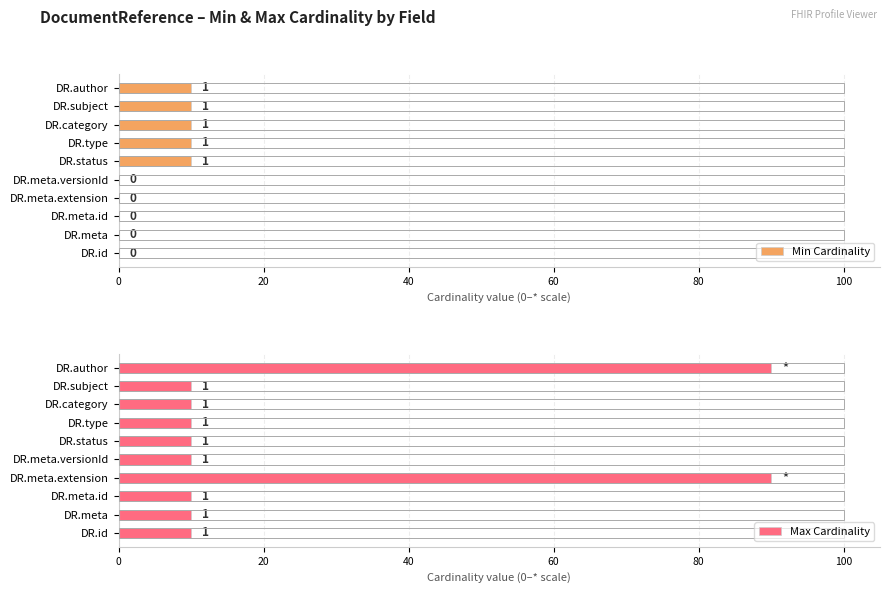

What is the sum of all Min Cardinality values?

50